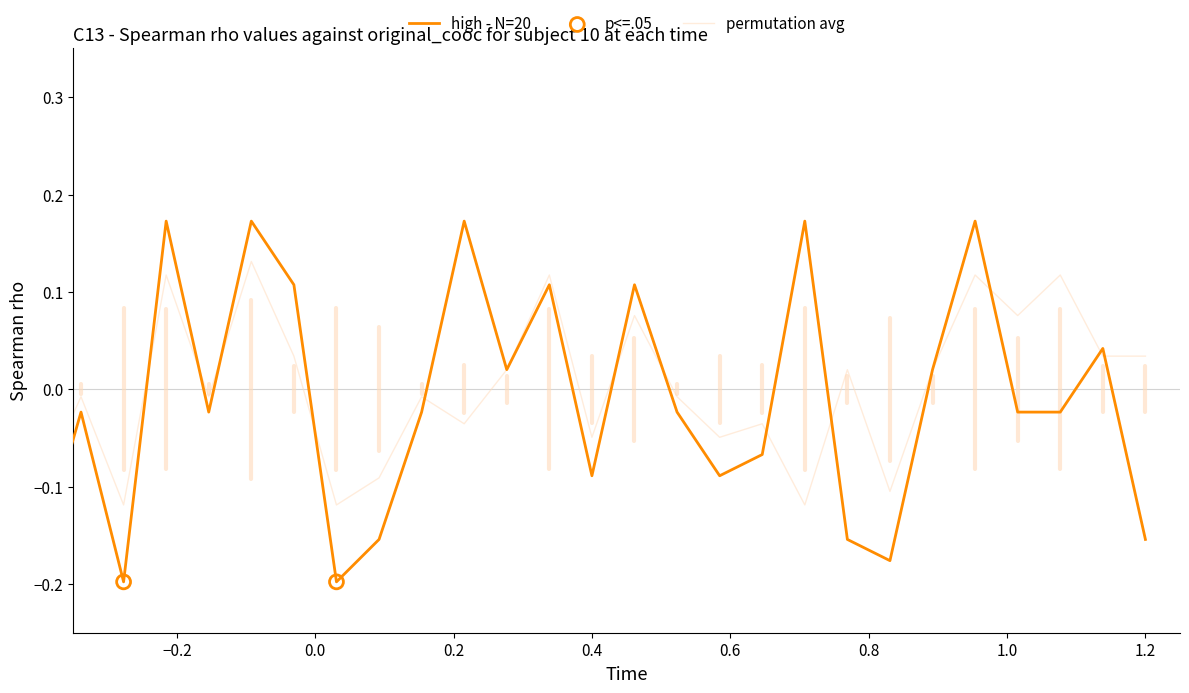

How many lines are shown in the chart?

2